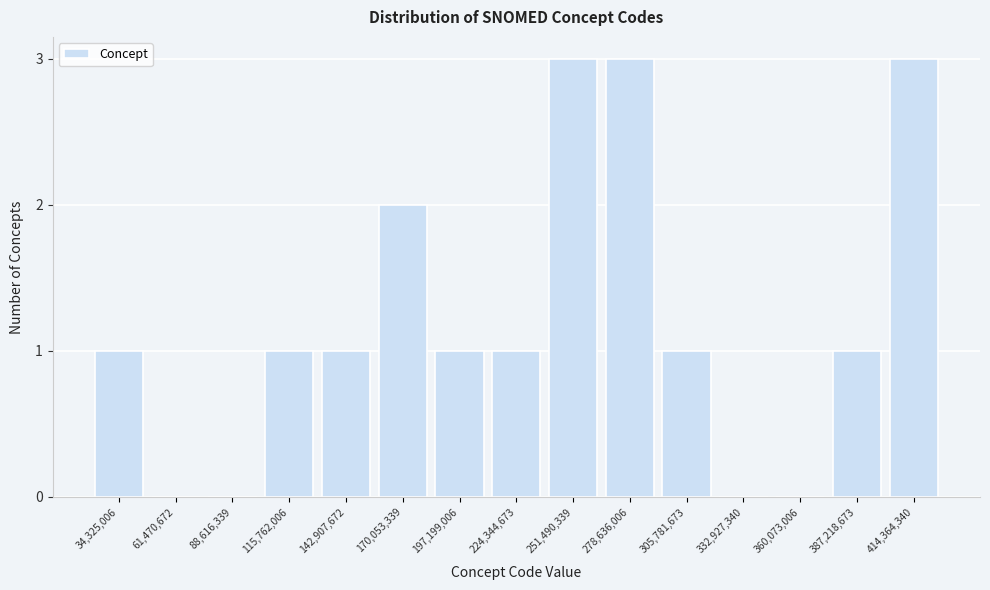

Reading right to left, transcribe all the data shown in this chart.

414,364,340=3	387,218,673=1	360,073,006=0	332,927,340=0	305,781,673=1	278,636,006=3	251,490,339=3	224,344,673=1	197,199,006=1	170,053,339=2	142,907,672=1	115,762,006=1	88,616,339=0	61,470,672=0	34,325,006=1